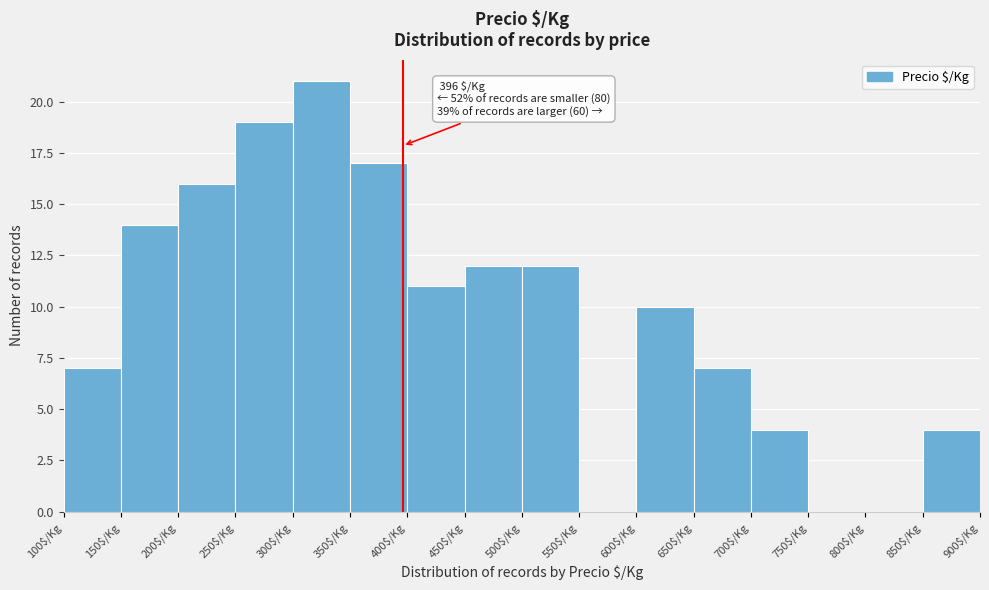

Over which range of the x-axis is the bar tallest?

300 to 350